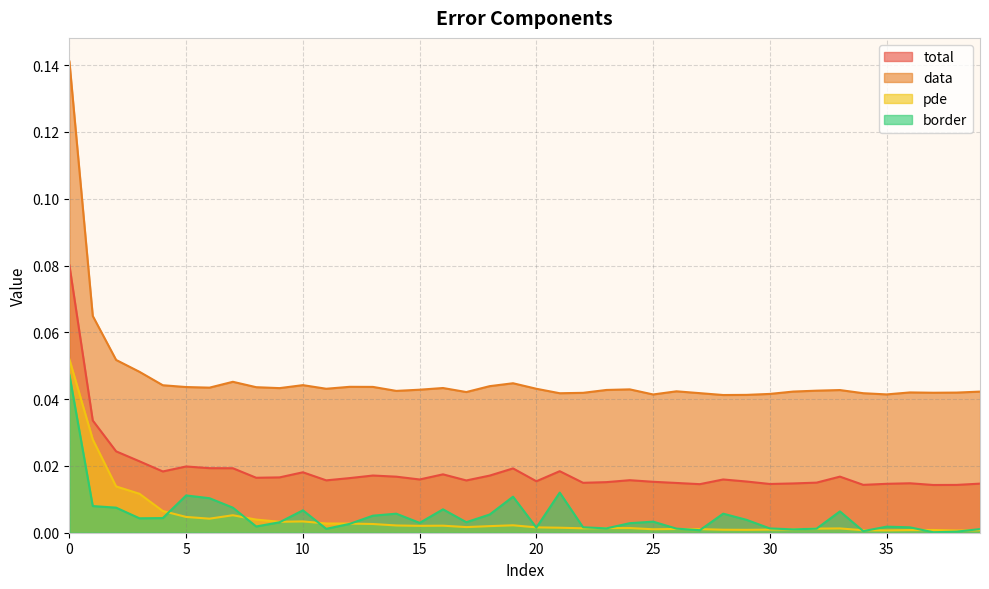

Which series has the largest total across all categories?

data